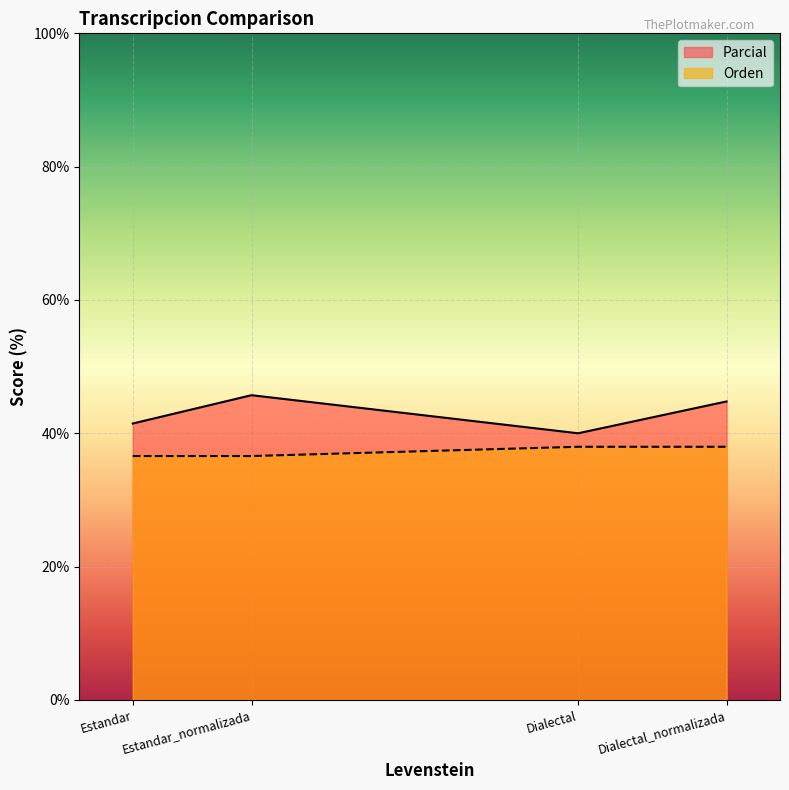

Reading left to right, list all the values displayed in this chart.

Parcial: 41.5	45.7	40.0	44.8
Orden: 36.6	36.6	38.0	38.0